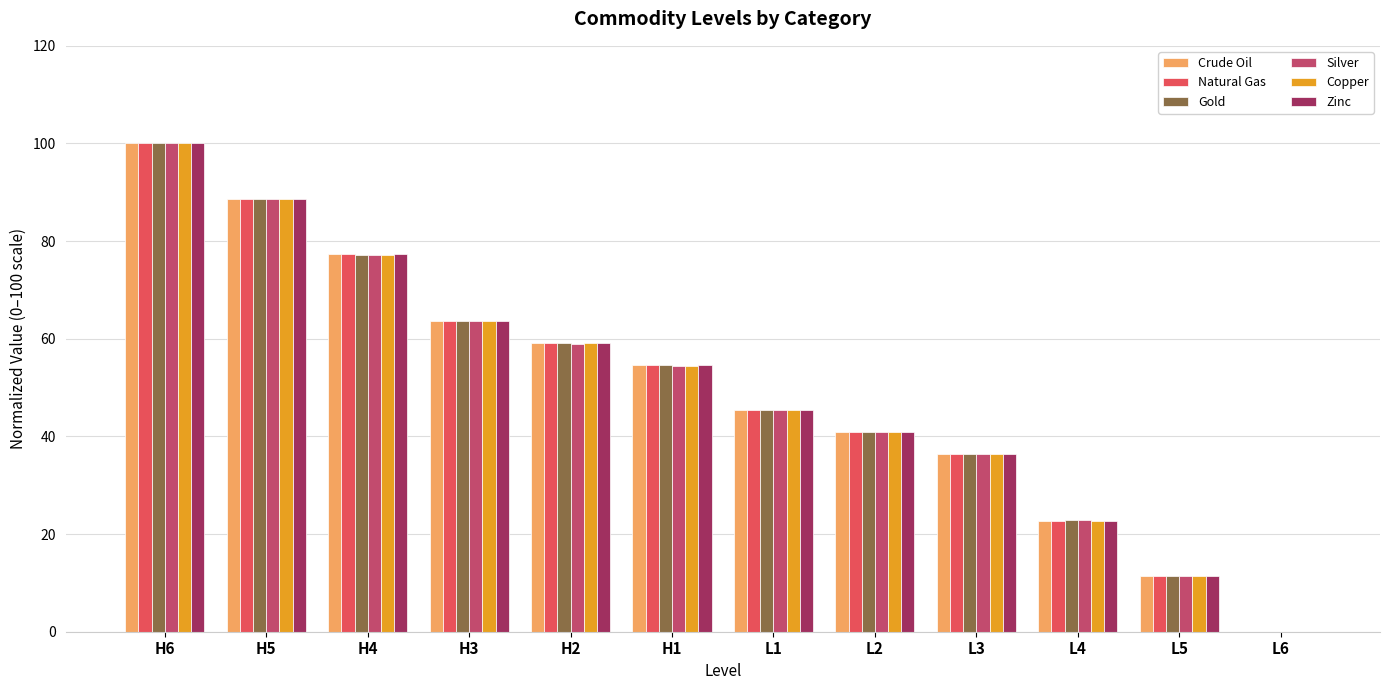

What is the maximum value shown in the chart?

100.0